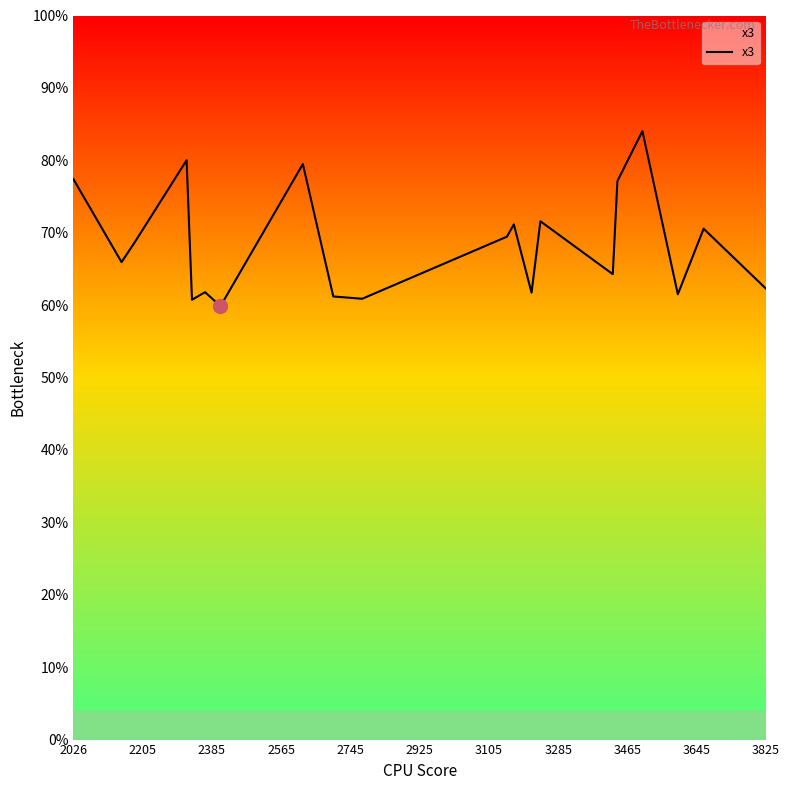

Does the chart display data point markers on the line(s)?

No